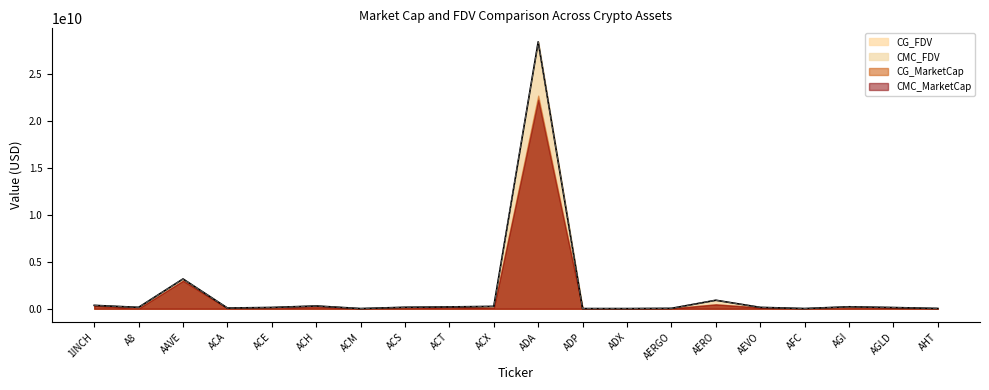

At which category is the sum across all series the highest?

ADA